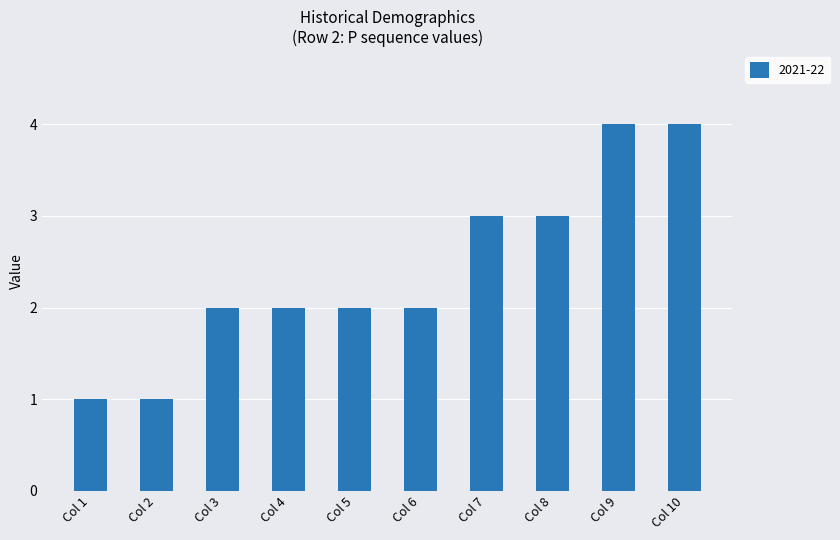

What is the minimum value shown in the chart?

1